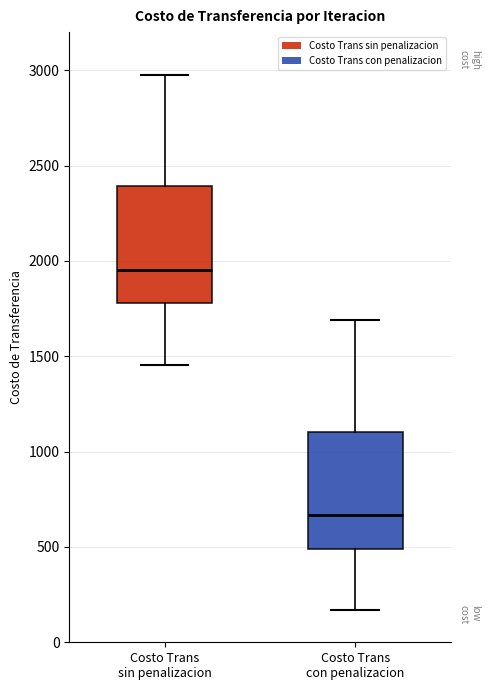

Reading left to right, transcribe this box plot: for each box, give where its median line is, the range the box spans, and where its two whiskers end, as read against the y-axis. The values are not printed on the chart, so give them approximately, as read against the axis.

Costo Trans sin penalizacion: median 1950, box 1800 to 2400, whiskers 1450 to 2950
Costo Trans con penalizacion: median 650, box 500 to 1100, whiskers 150 to 1700